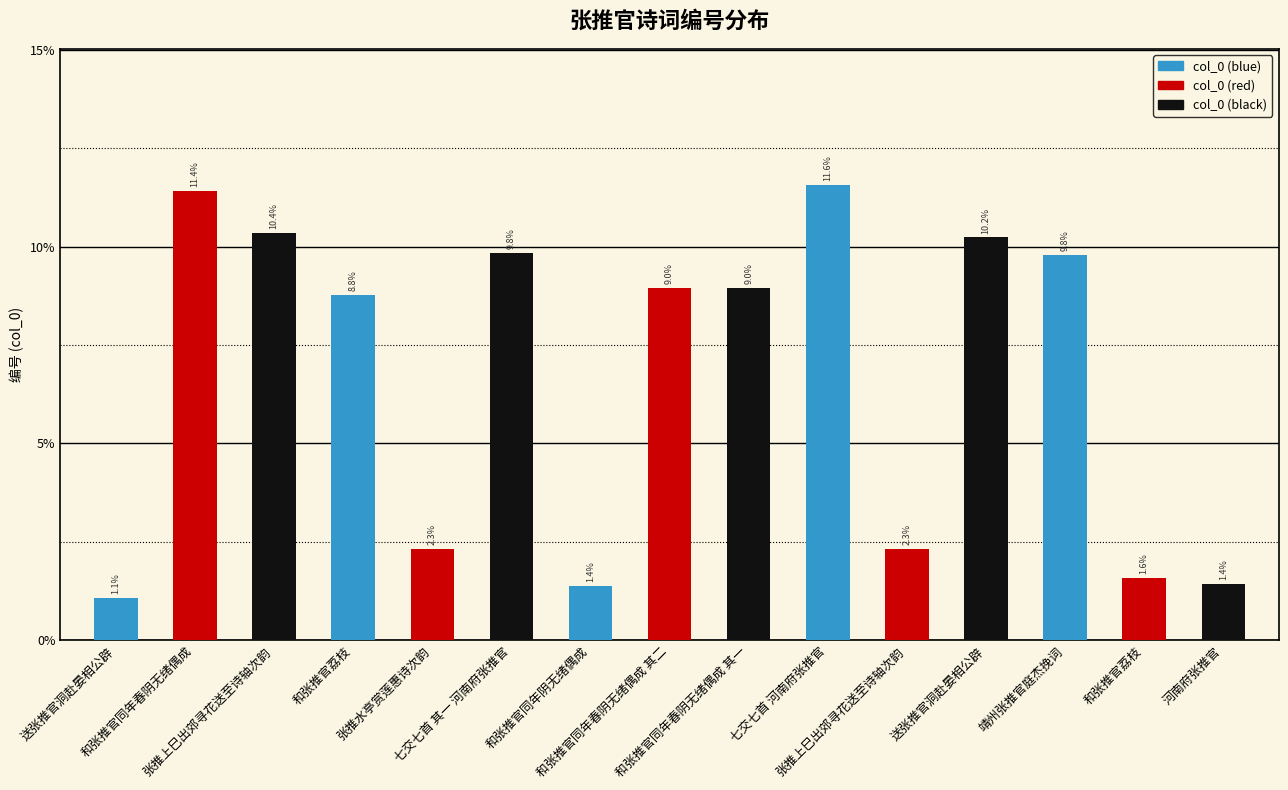

How many bars are there in total?

15